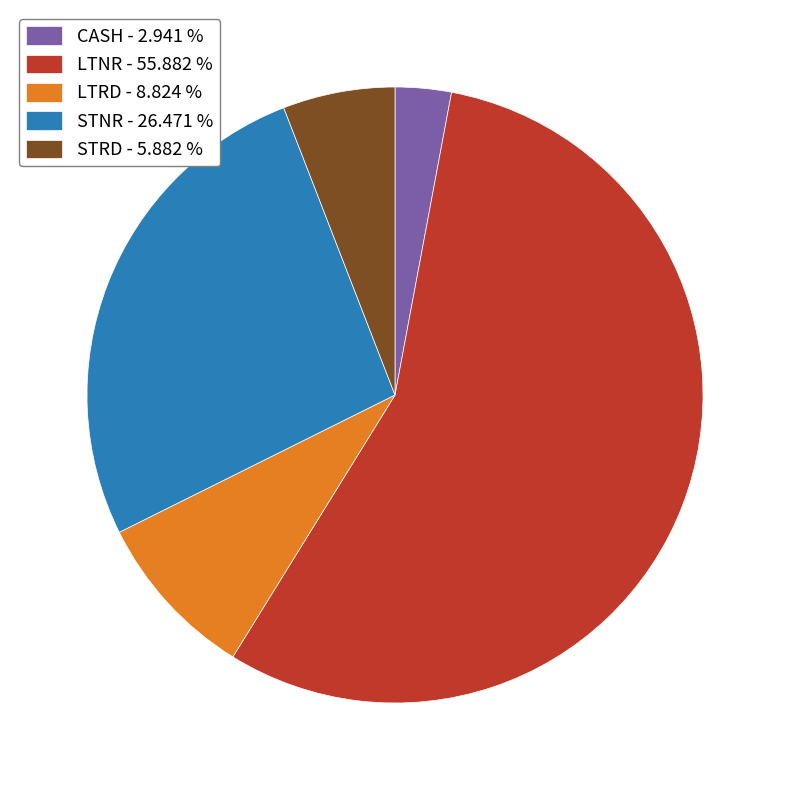

Is there any slice that represents more than half of the pie?

Yes